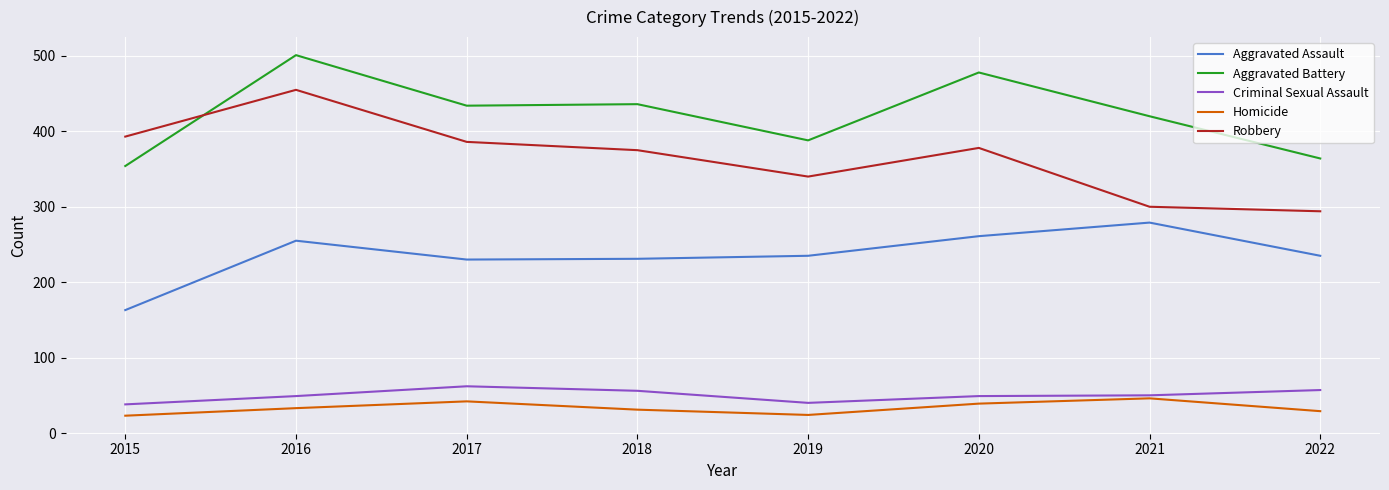

What is the minimum value for Robbery?

294